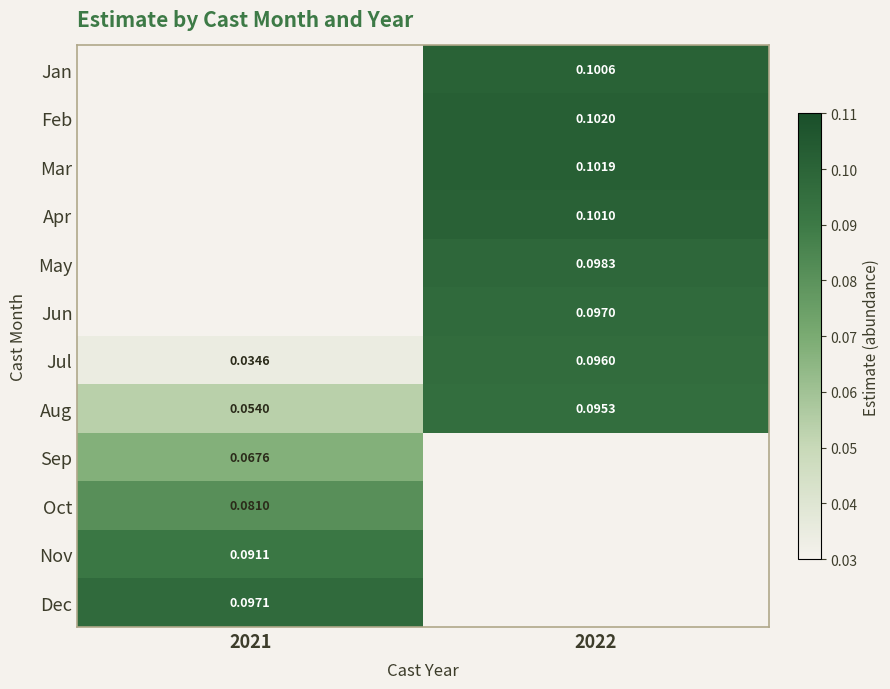

Is the value of Jun at 2022 greater than the value of Oct at 2021?

Yes